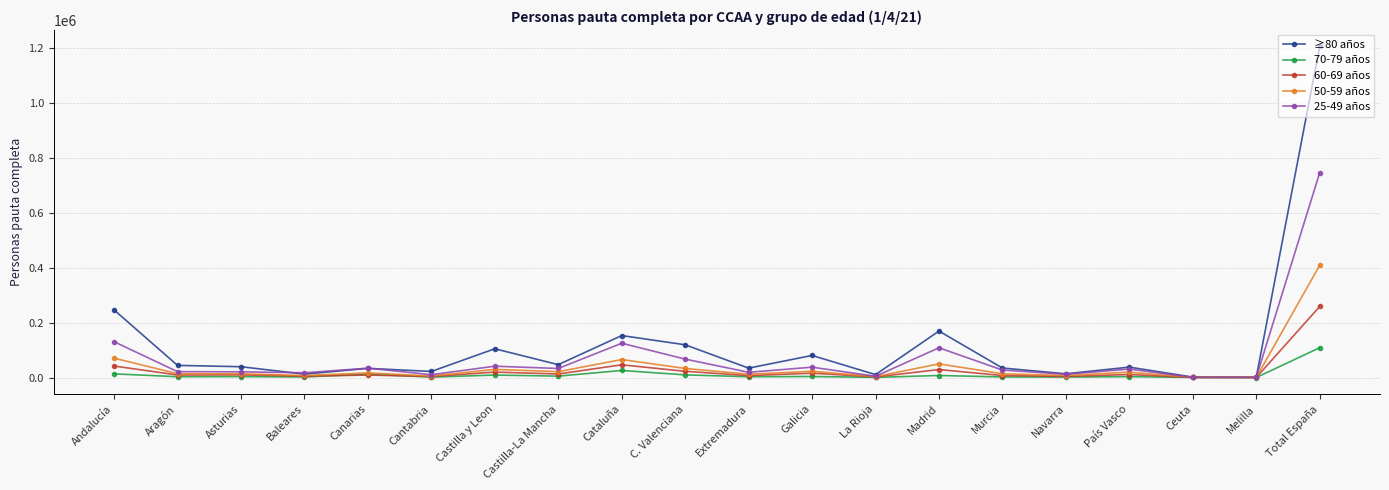

True or false: 25-49 años has more than 2 points higher than both neighbors.

True